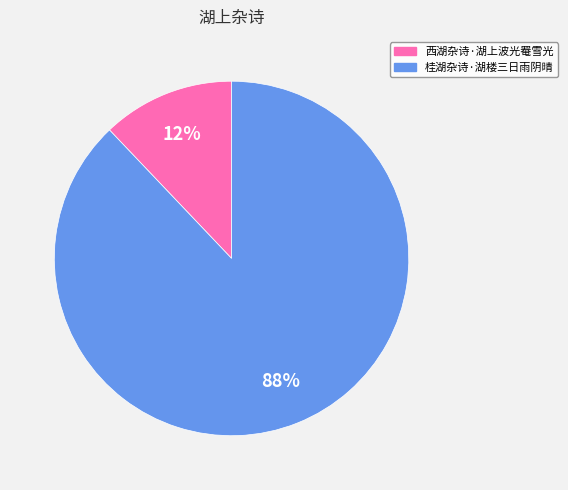

To the nearest percent, what is the combined percentage of 桂湖杂诗·湖楼三日雨阴晴 and 西湖杂诗·湖上波光罨雪光?

100%